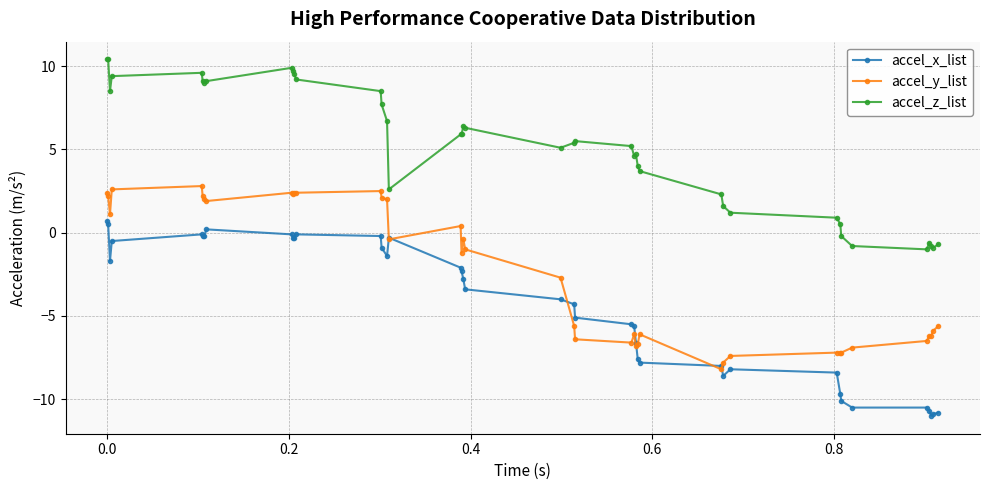

Which series has the largest total across all categories?

accel_z_list